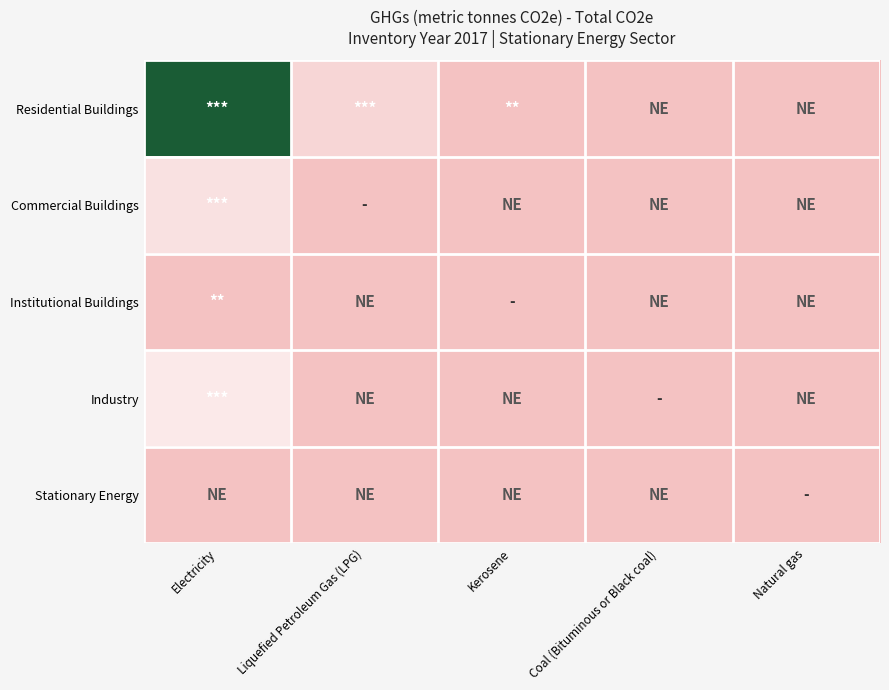

At how many categories does at least one series exceed 75081?

1